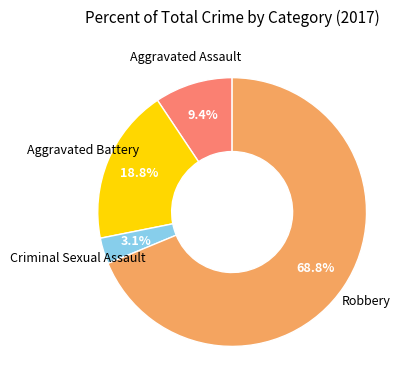

Is there any slice that represents more than half of the pie?

Yes